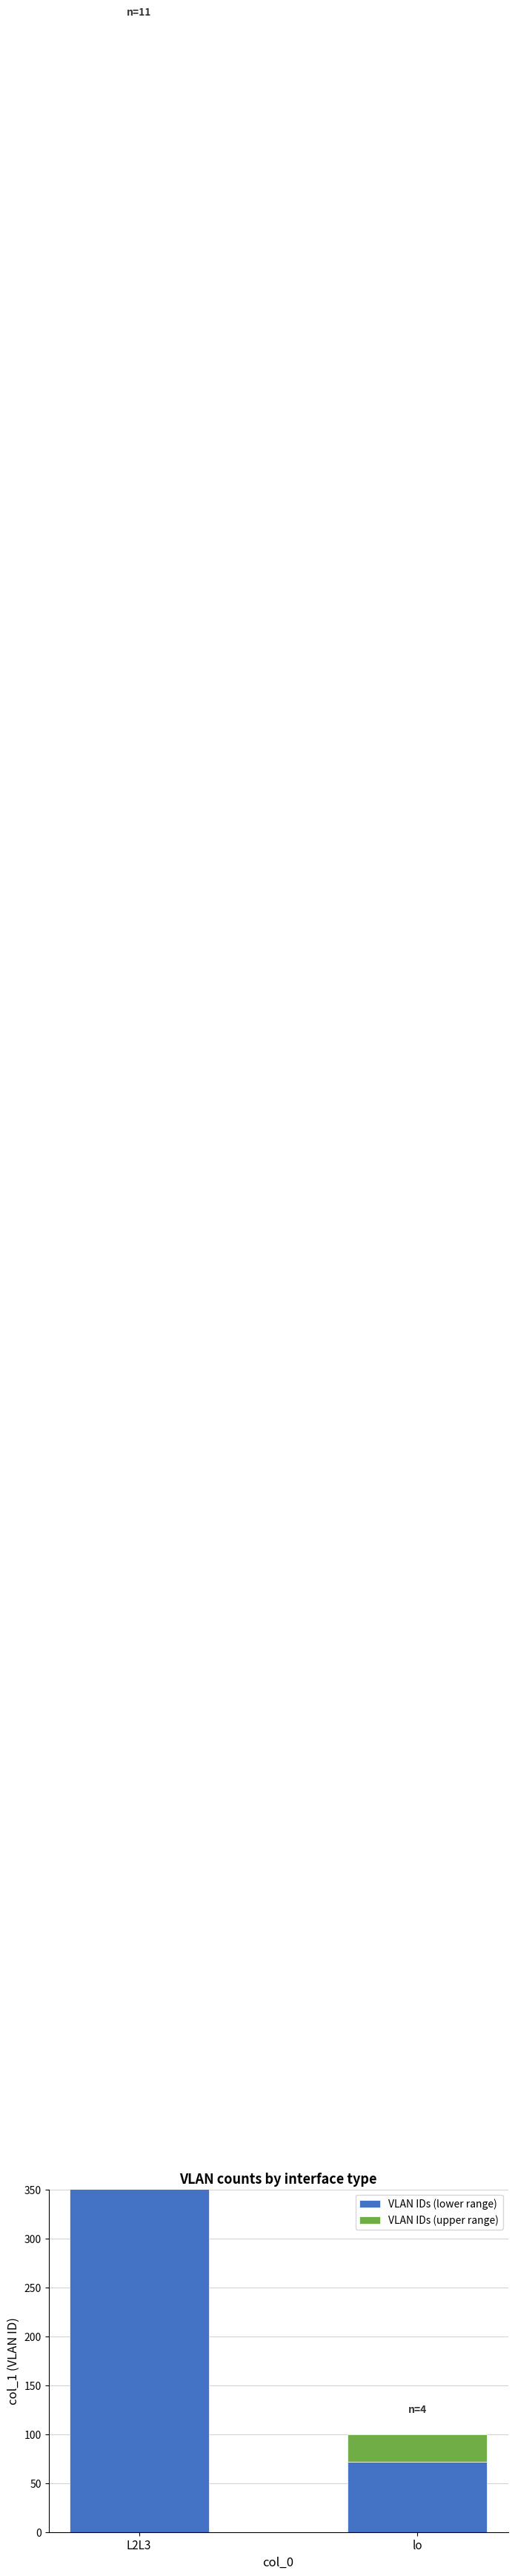

Which category has the lowest value in the VLAN IDs (lower range) series?

lo